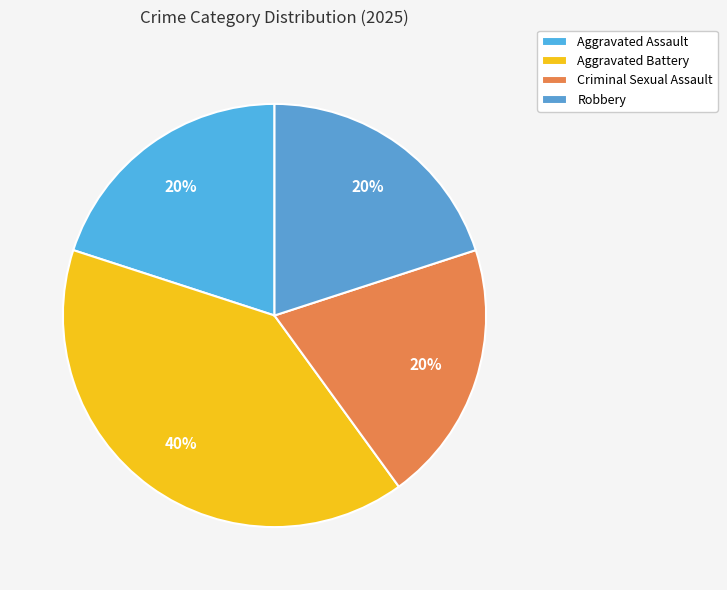

Is it true that Aggravated Assault is 33% of the pie?

False